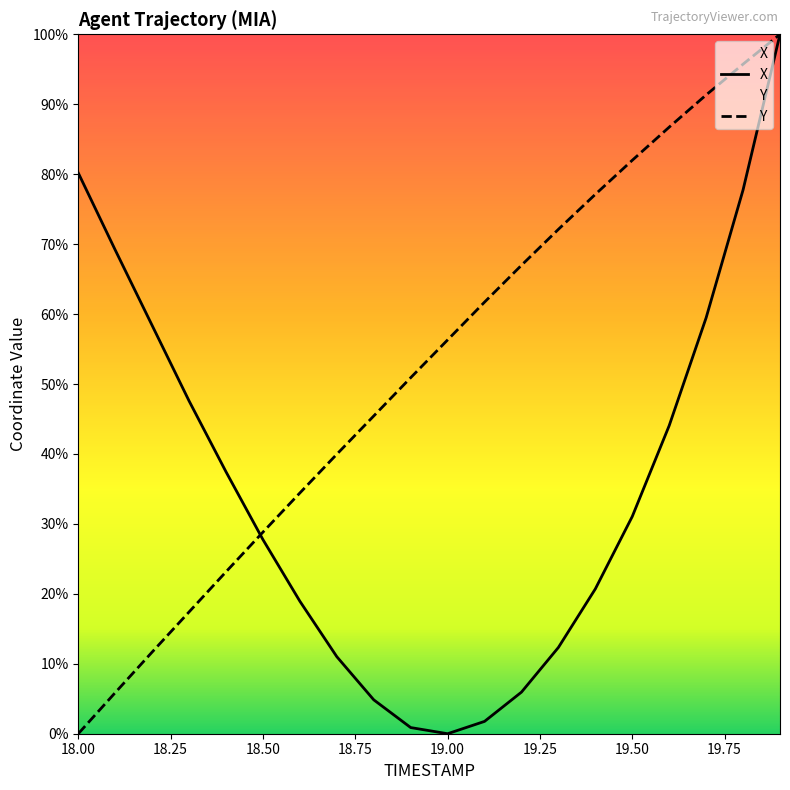

List the labels in order of Y value, smallest first.

18.0, 18.1, 18.2, 18.3, 18.4, 18.5, 18.6, 18.7, 18.8, 18.9, 19.0, 19.1, 19.2, 19.3, 19.4, 19.5, 19.6, 19.7, 19.8, 19.9